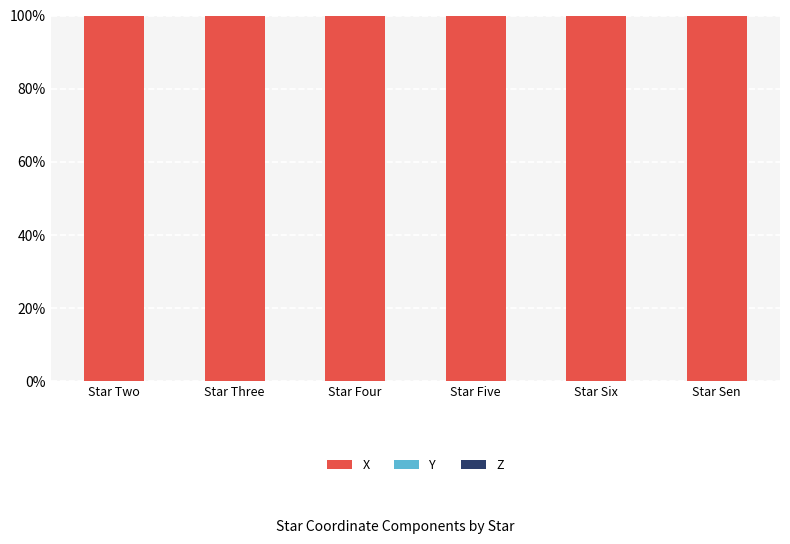

Reading left to right, extract all data points from this chart.

X: 100	100	100	100	100	100
Y: 0	0	0	0	0	0
Z: 0	0	0	0	0	0